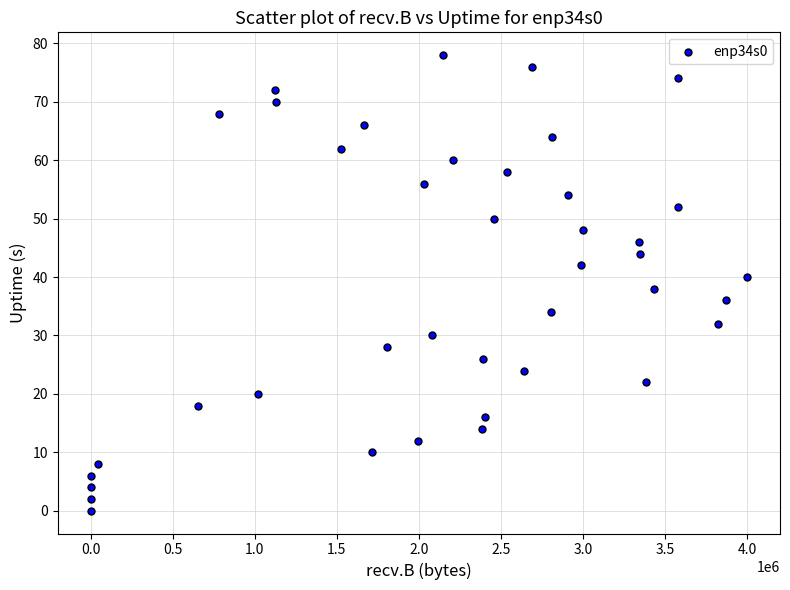

What is the range of Y values (max minus min)?

78